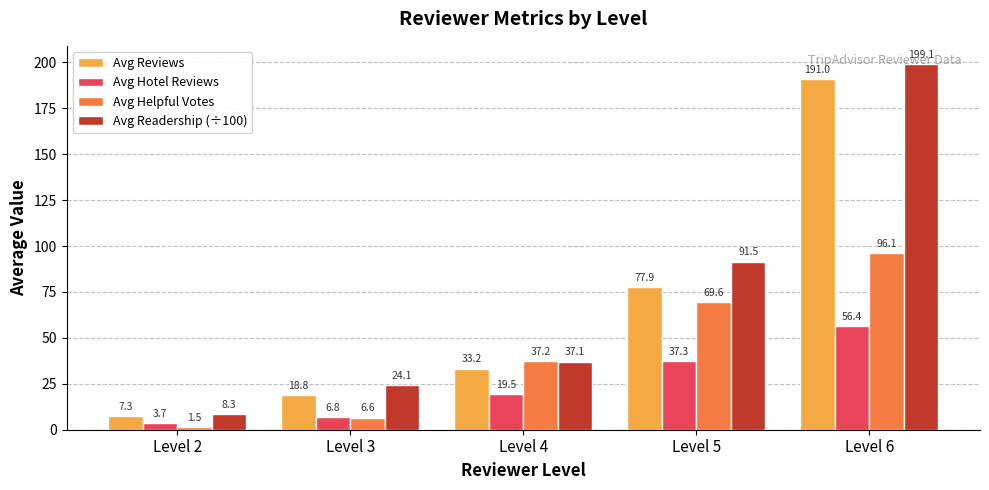

At which category is the sum across all series the highest?

Level 6